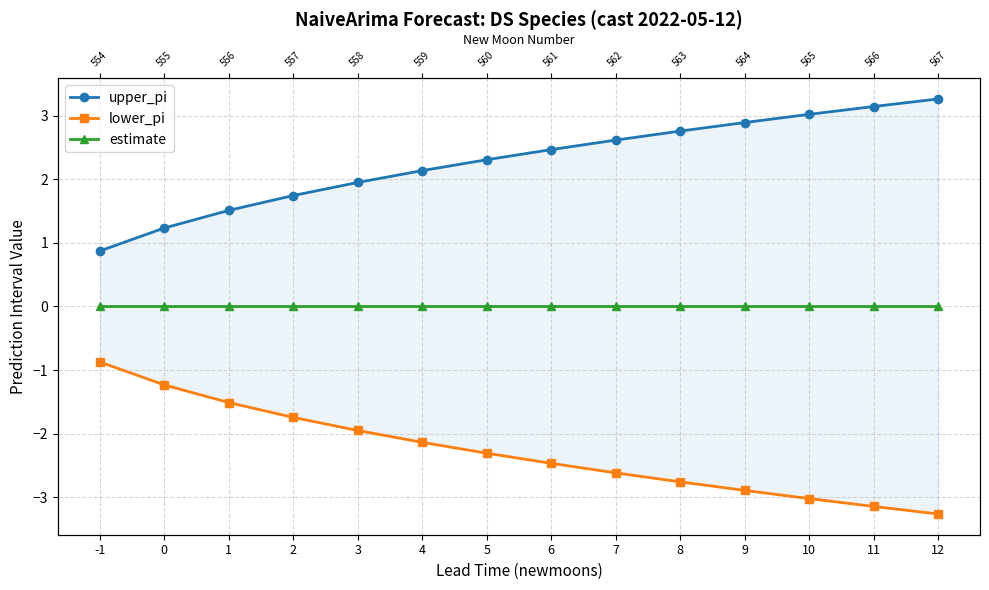

Where does the lower_pi series first go above -2?

-1